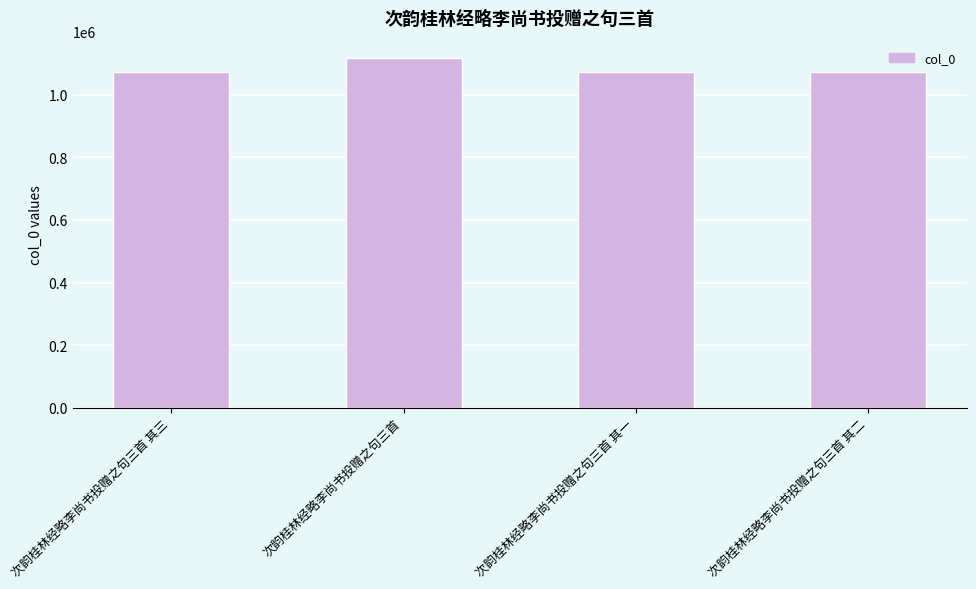

How many distinct data groups are displayed?

1